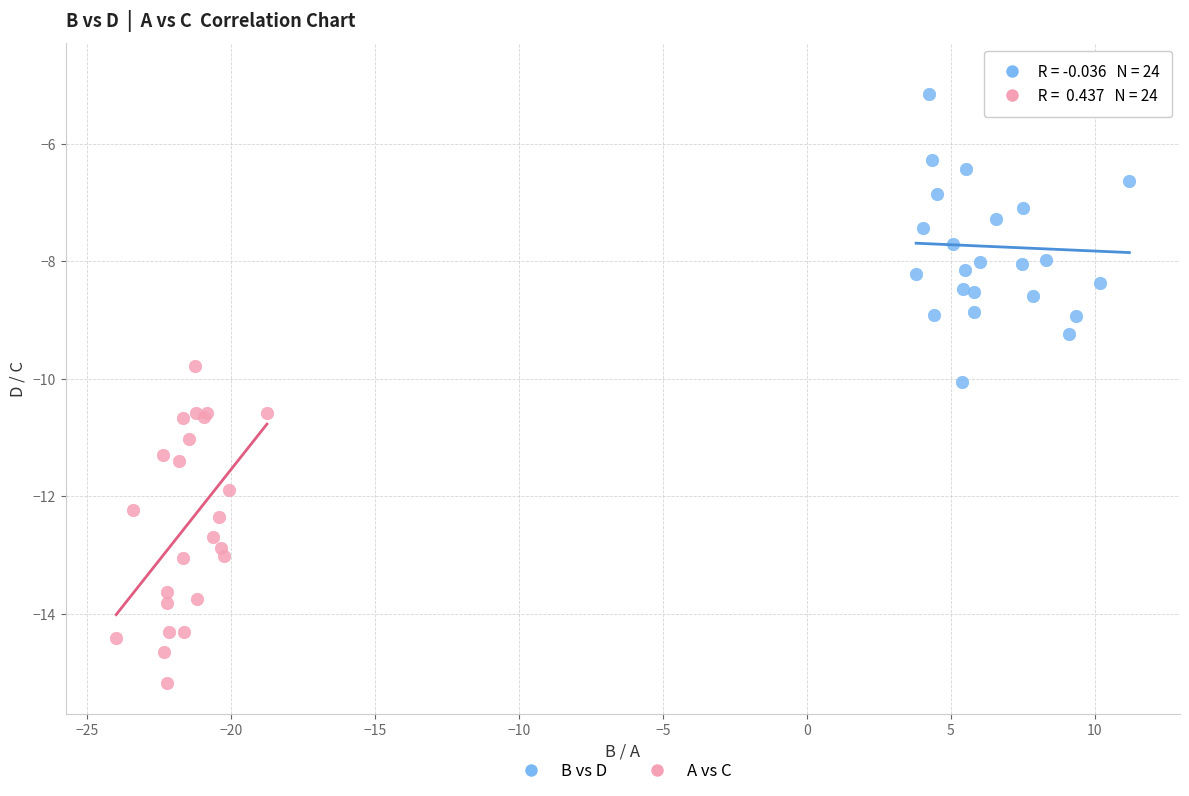

Which series reaches the minimum Y coordinate?

A vs C